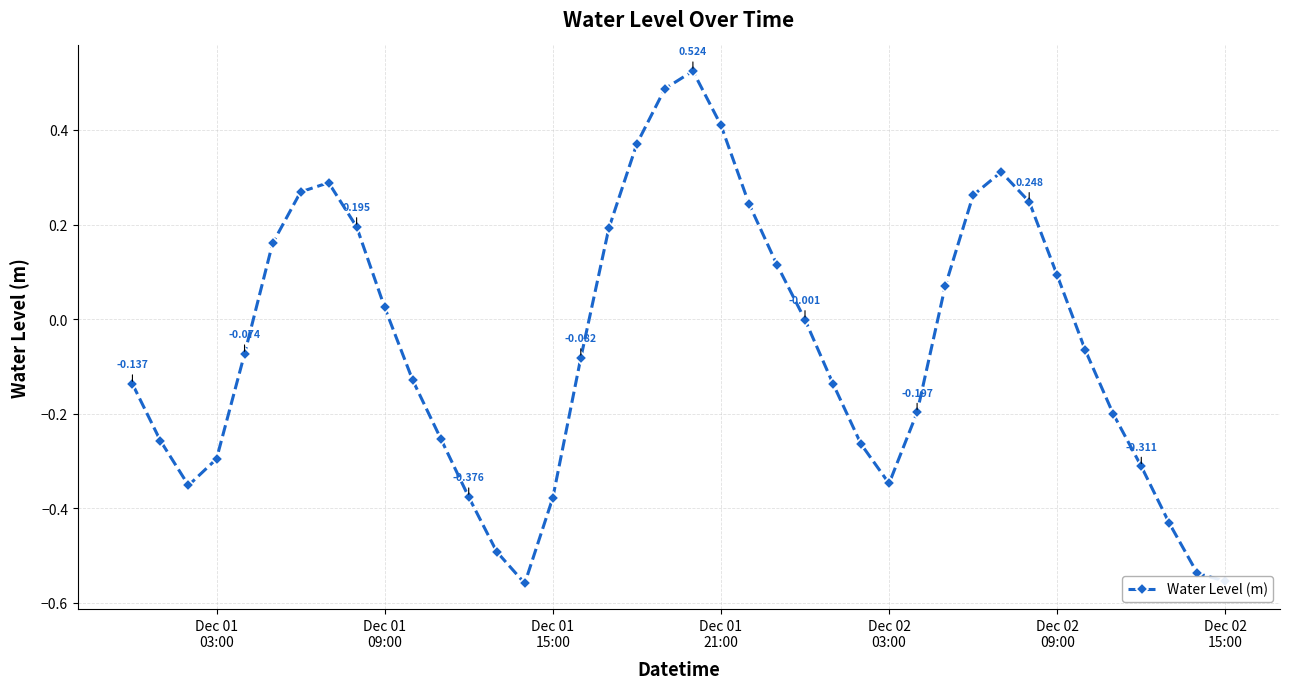

How many data points does each series have?

40